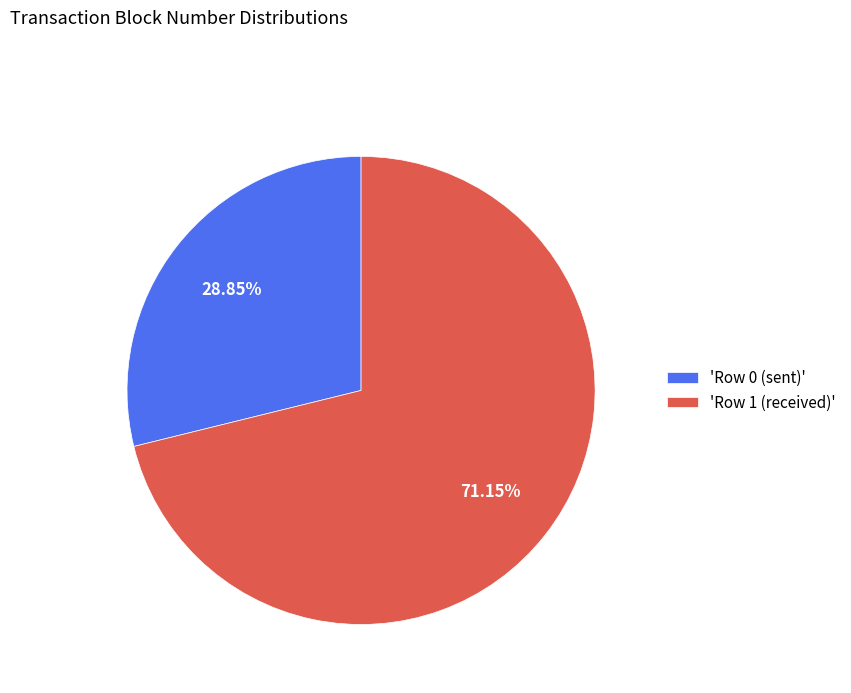

Rank the categories by value from lowest to highest.

'Row 0 (sent)', 'Row 1 (received)'